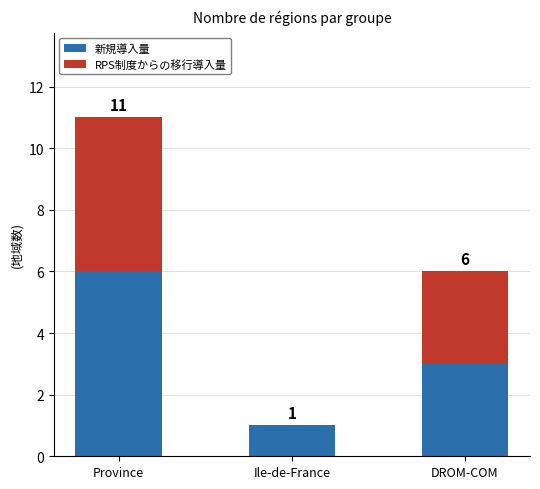

Does the chart contain stacked bars?

Yes